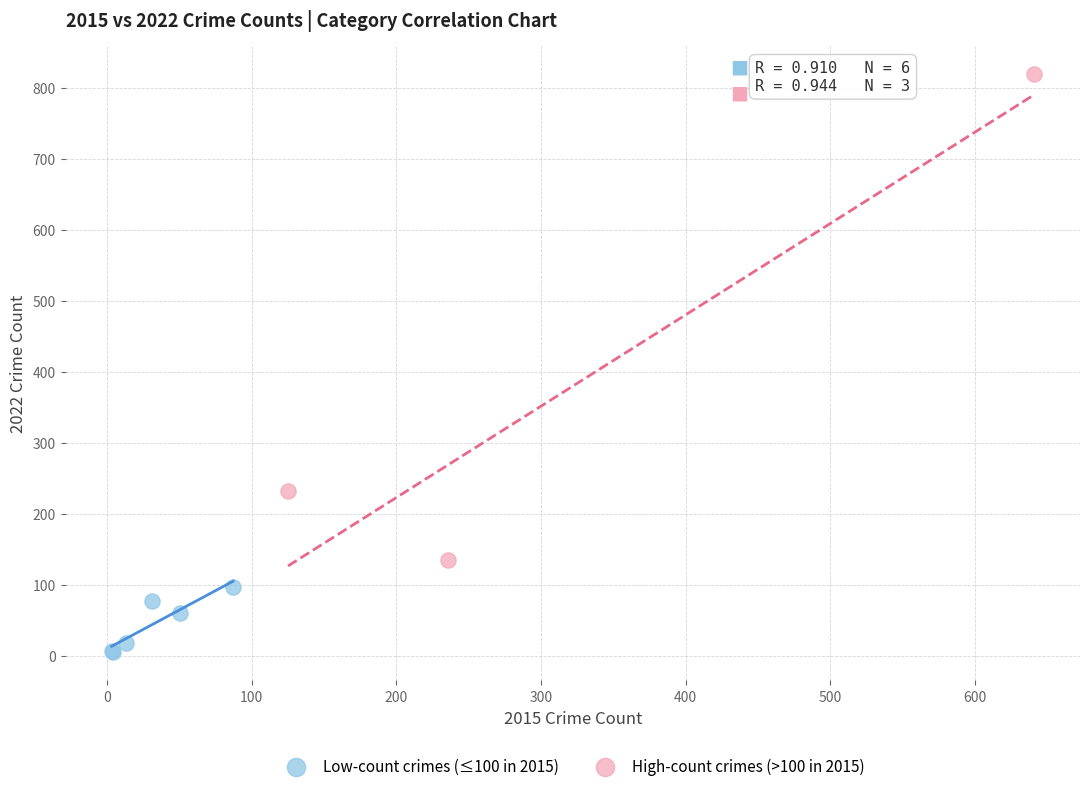

Which series contains the highest Y value?

High-count crimes (>100 in 2015)